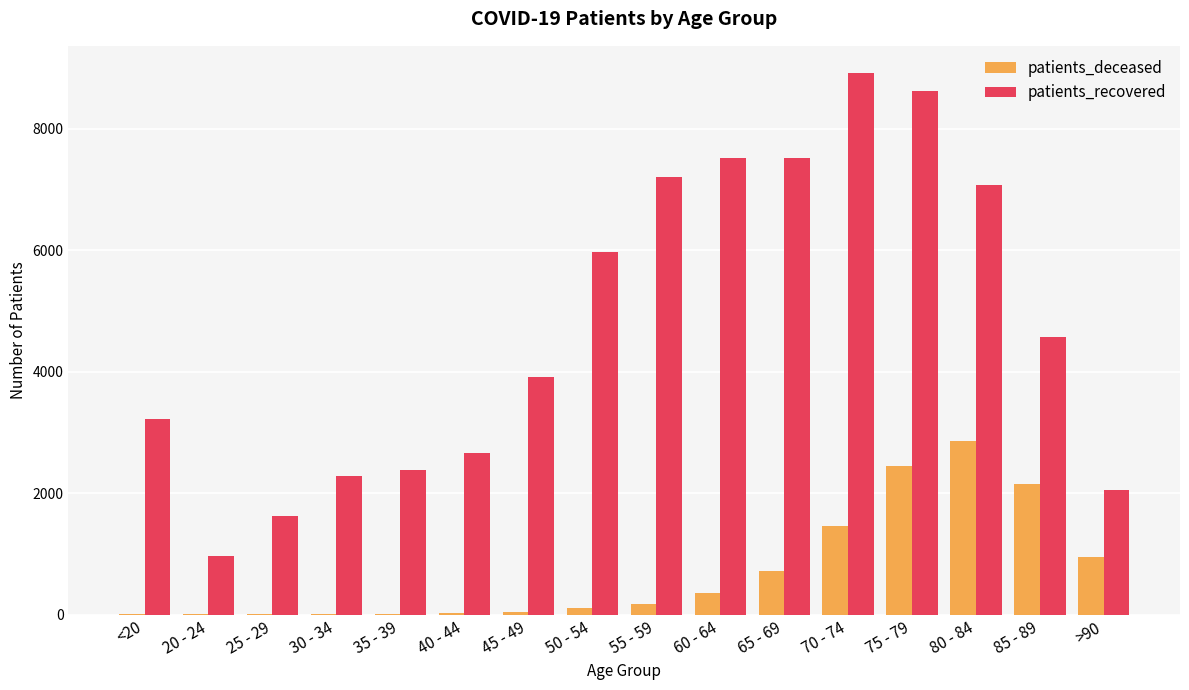

At which label does patients_deceased reach its peak?

80 - 84